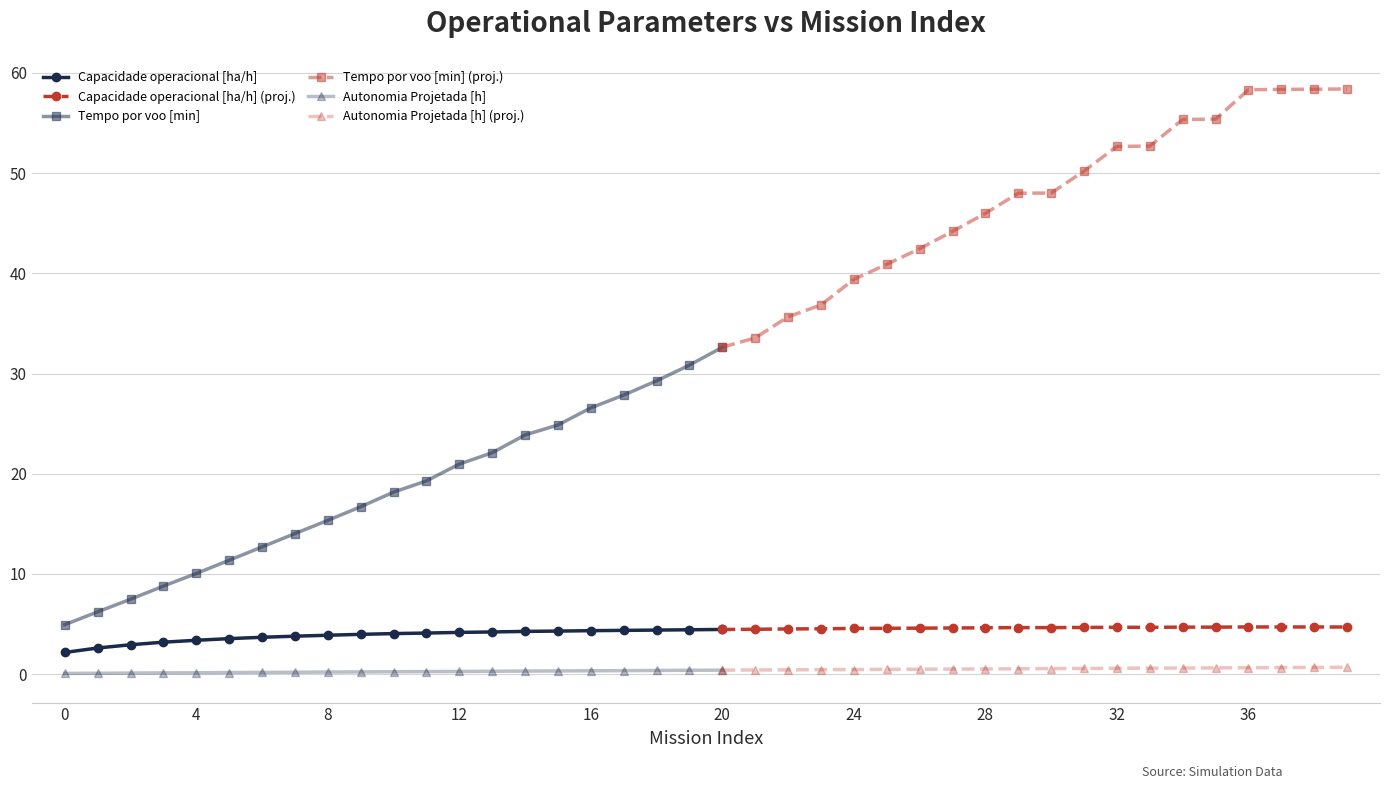

What is the difference between the second highest and minimum values in the Capacidade operacional [ha/h] series?

2.3